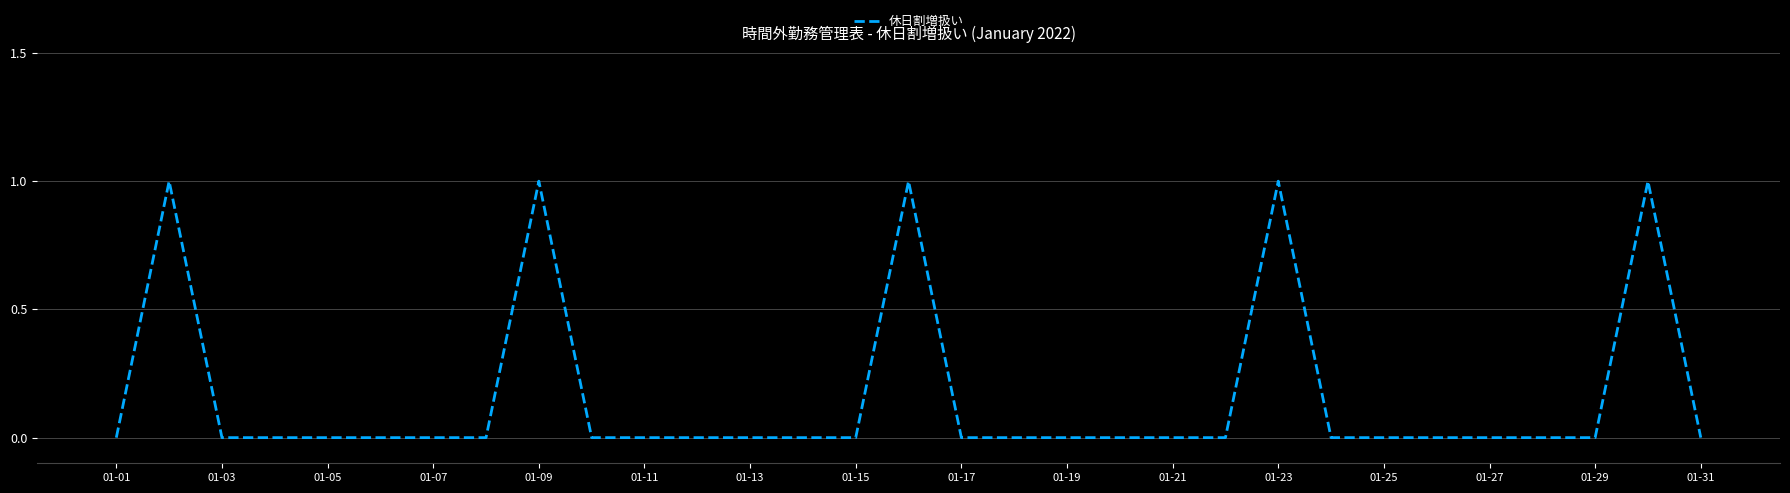

Does the chart have visible grid lines?

Yes